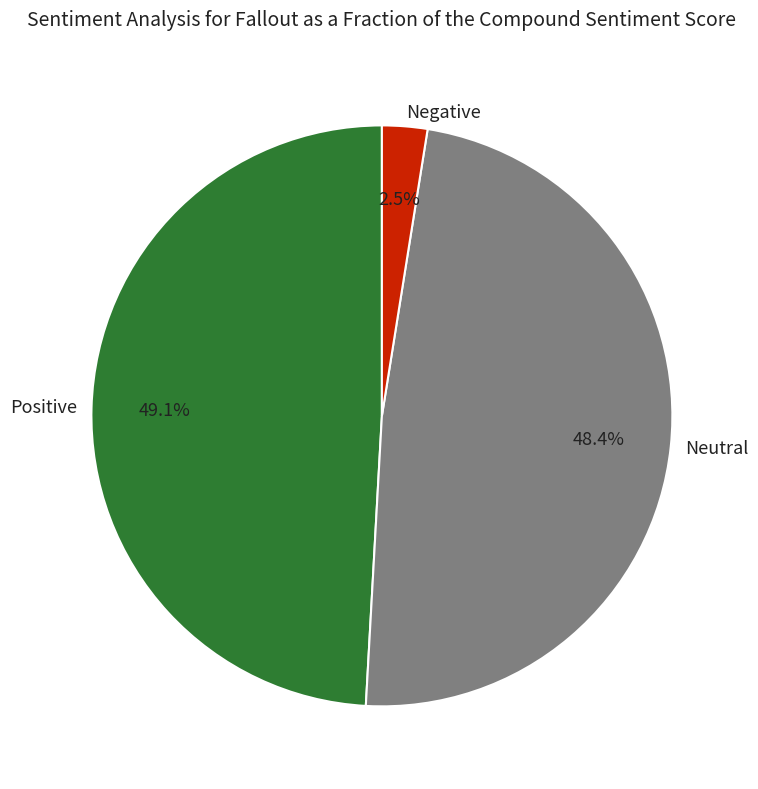

Combined, do Positive and Neutral account for over 50%?

Yes